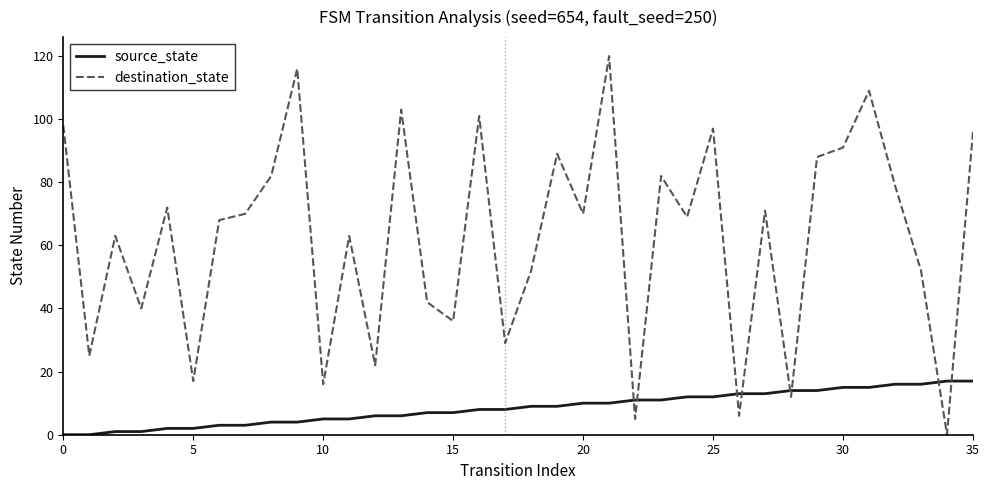

What is the difference between the maximum and minimum values in the source_state series?

17